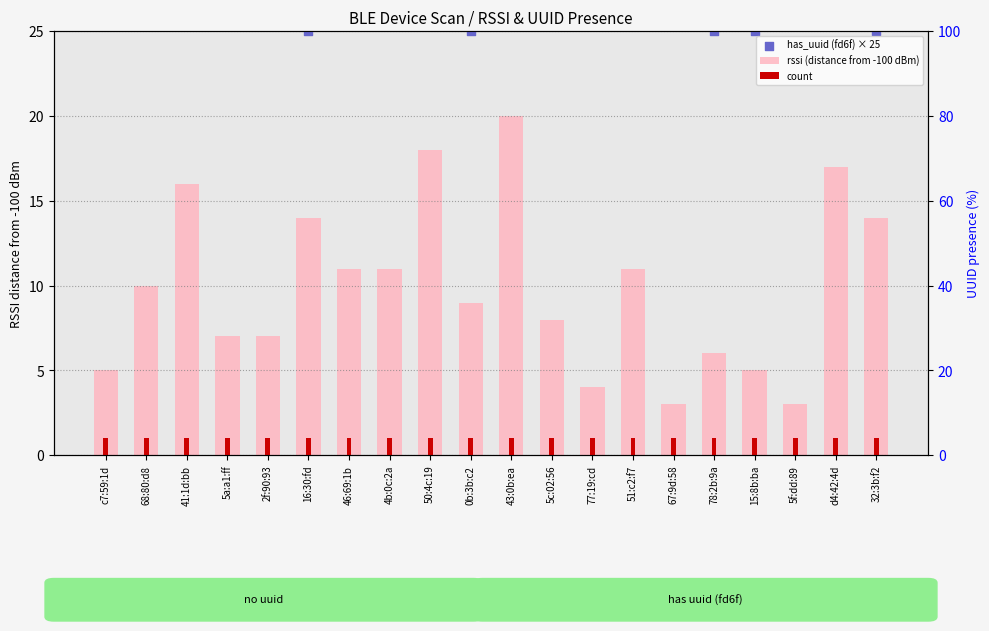

Which series has the largest Y range (max minus min)?

rssi (distance from -100 dBm)